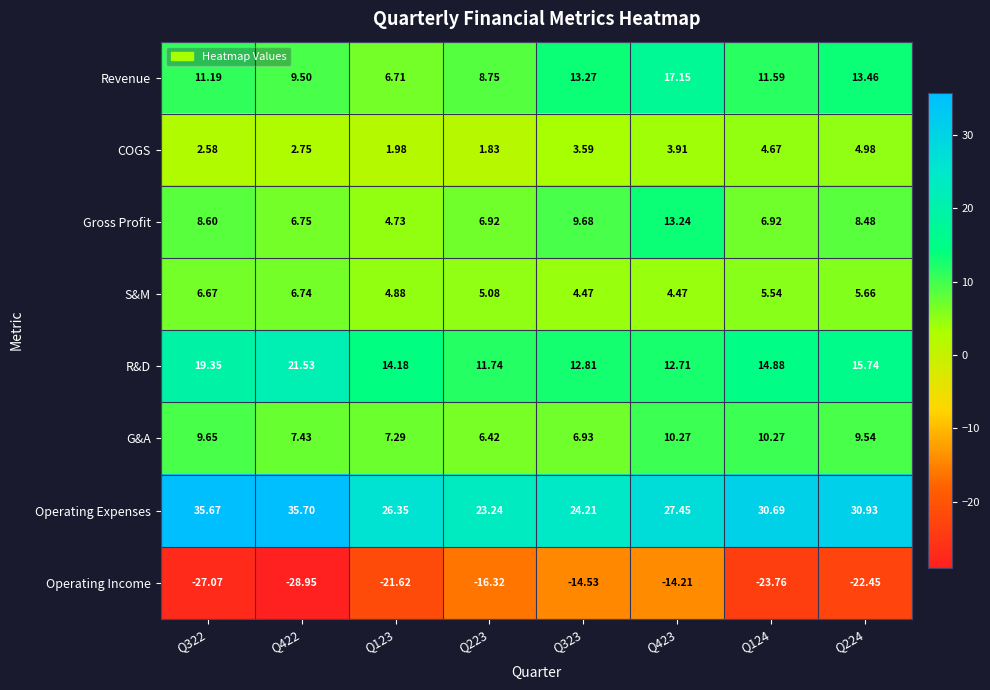

At Q322, list the series in order from largest to smallest.

Operating Expenses, R&D, Revenue, G&A, Gross Profit, S&M, COGS, Operating Income